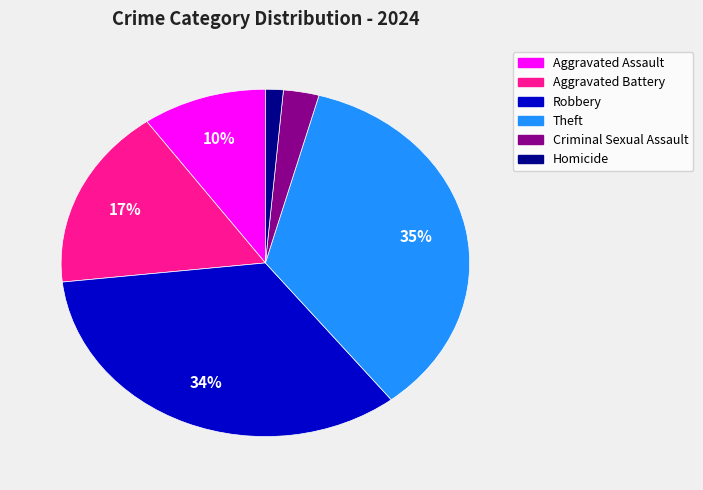

Is there any slice that represents more than half of the pie?

No